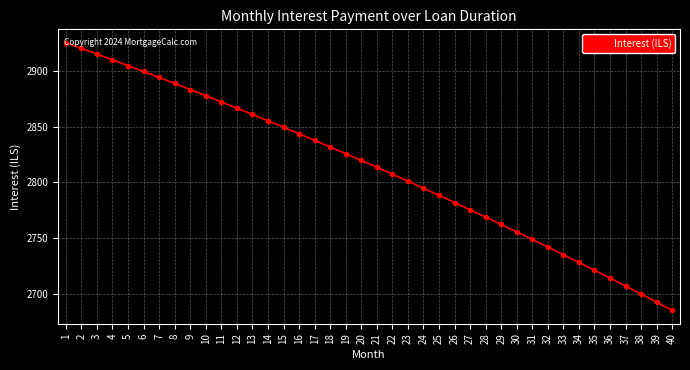

What is the sum of all values?

112505.0